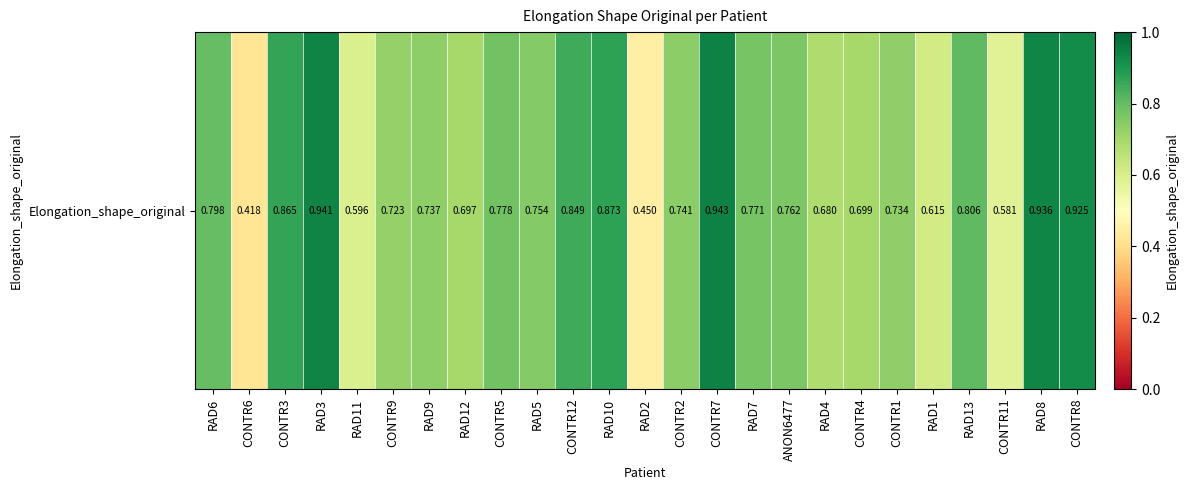

List the labels in order of value, largest first.

CONTR7, RAD3, RAD8, CONTR8, RAD10, CONTR3, CONTR12, RAD13, RAD6, CONTR5, RAD7, ANON6477, RAD5, CONTR2, RAD9, CONTR1, CONTR9, CONTR4, RAD12, RAD4, RAD1, RAD11, CONTR11, RAD2, CONTR6